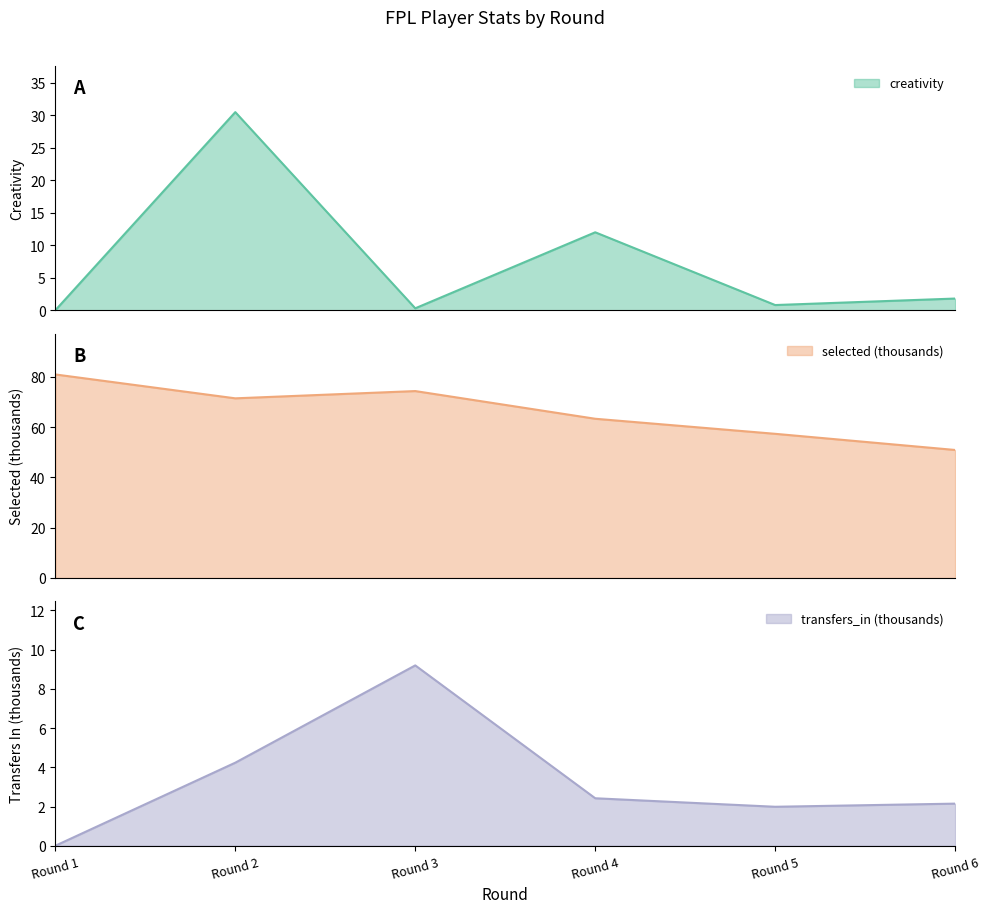

How many values in the selected series exceed 71?

3